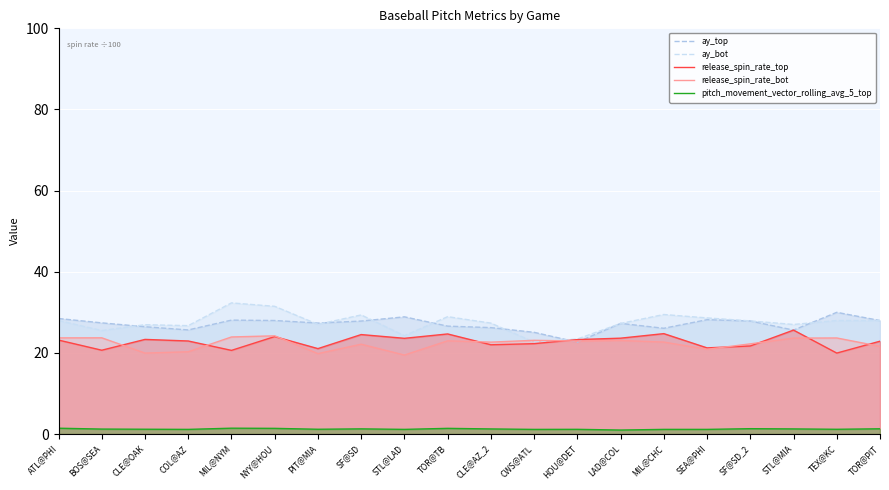

What is the greatest value displayed?

32.3